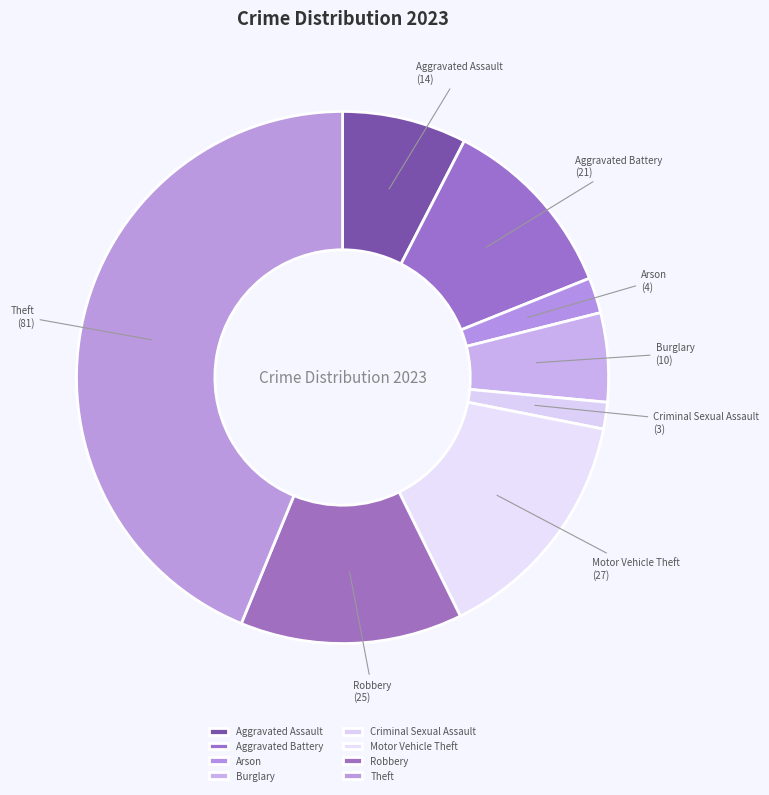

Between Theft and Burglary, which is larger?

Theft